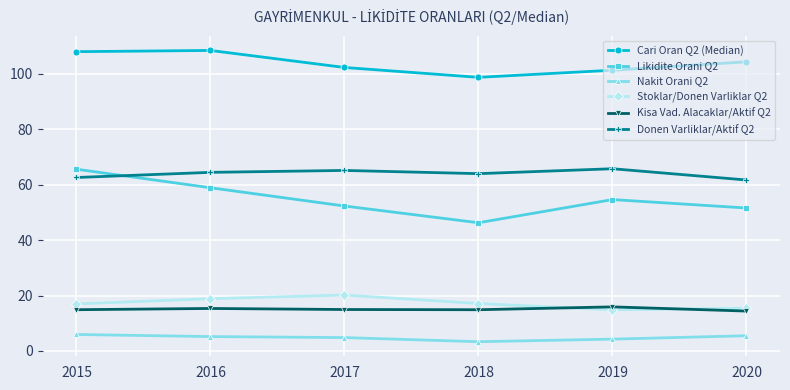

What is the difference between the highest and lowest values at 2018?

95.4